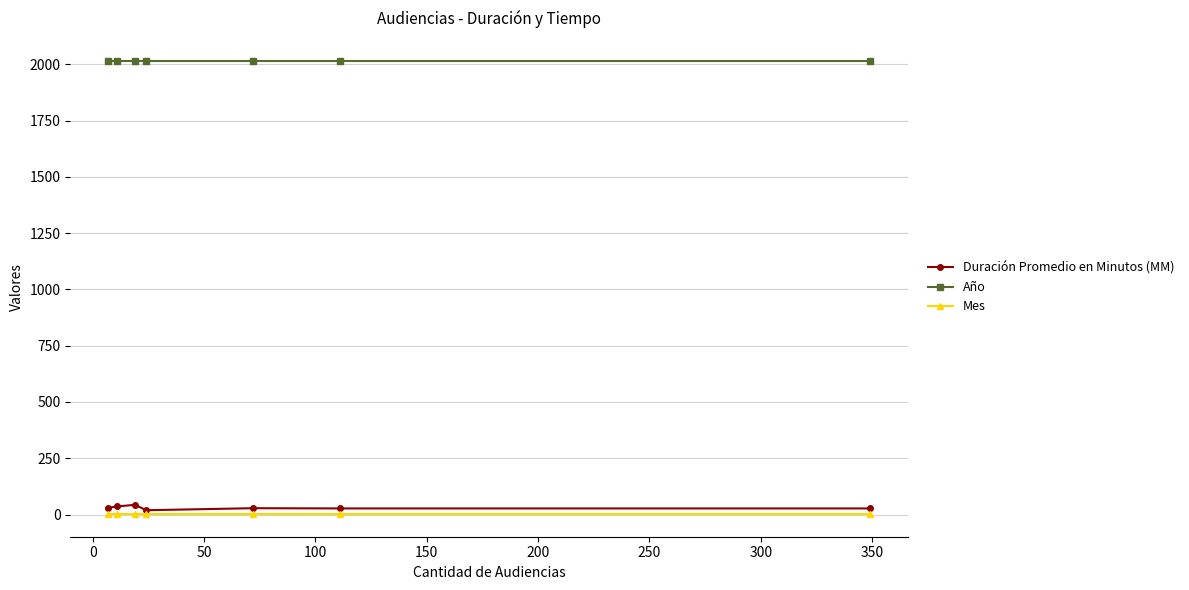

What is the highest value of the Año series?

2017